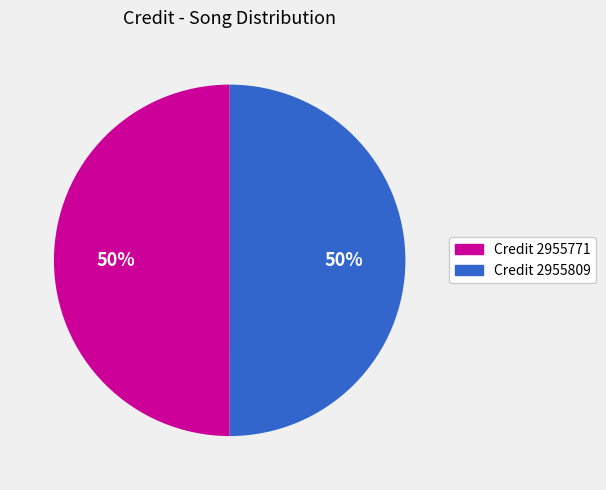

True or false: Credit 2955771 accounts for 50% of the total.

True